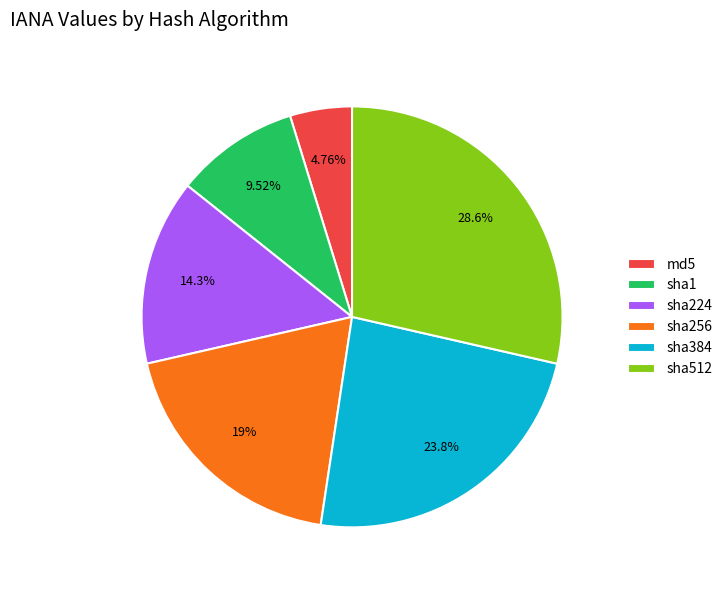

To the nearest percent, what is the average slice percentage?

17%